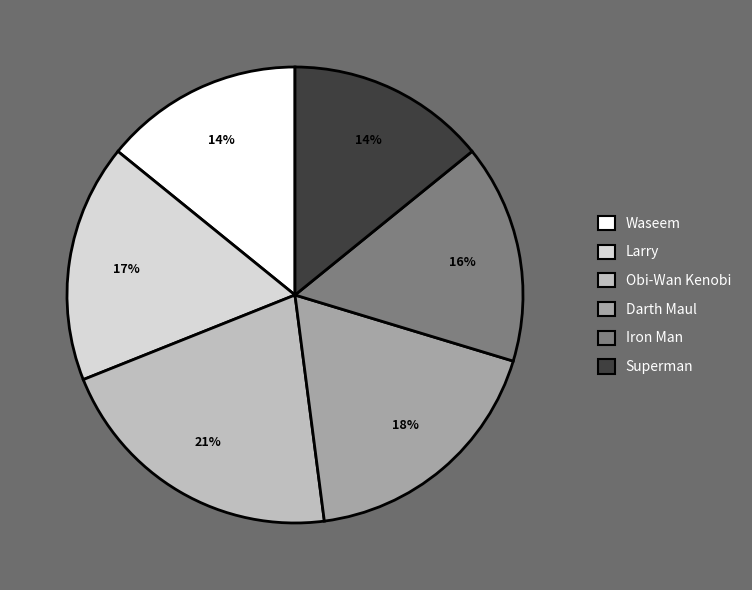

Which slice is the largest?

Obi-Wan Kenobi